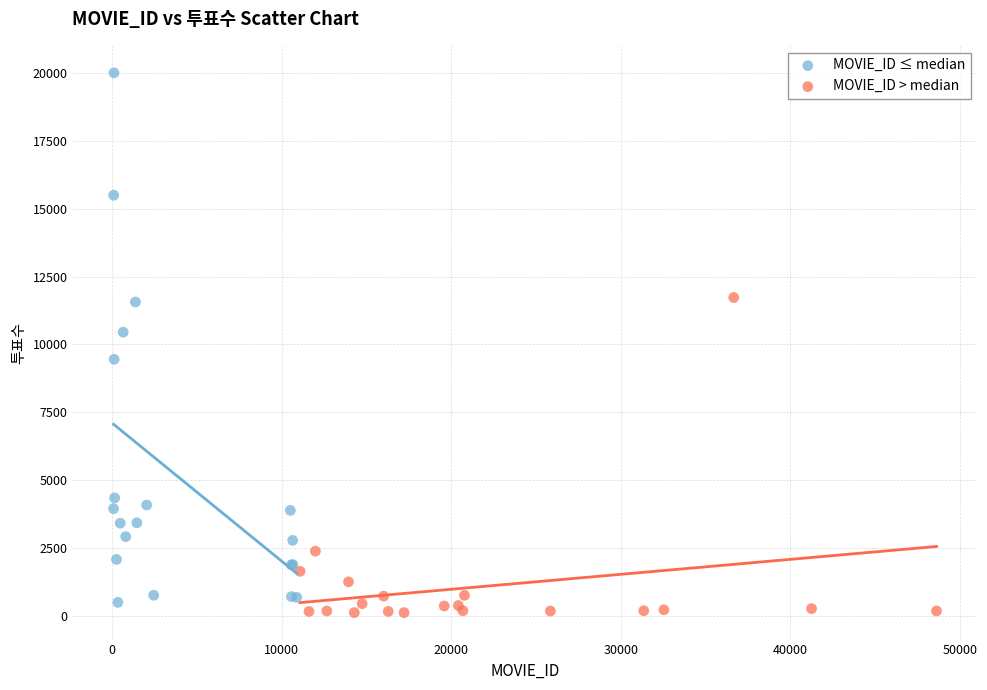

Which series has the largest Y range (max minus min)?

MOVIE_ID ≤ median